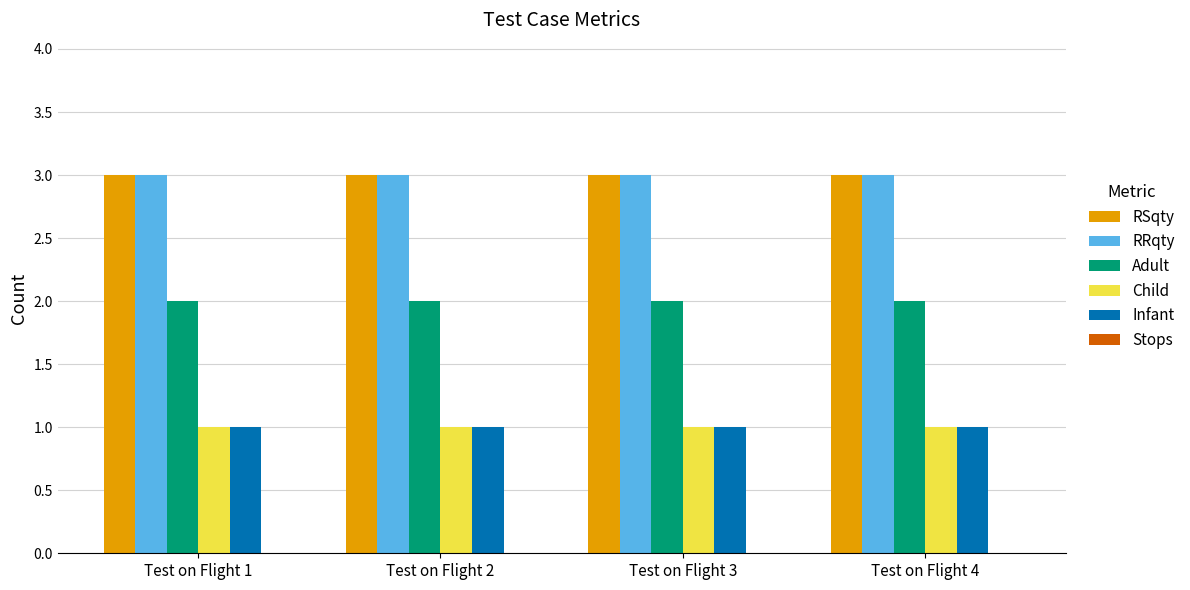

The value of RRqty at Test on Flight 3 is 3. True or false?

True